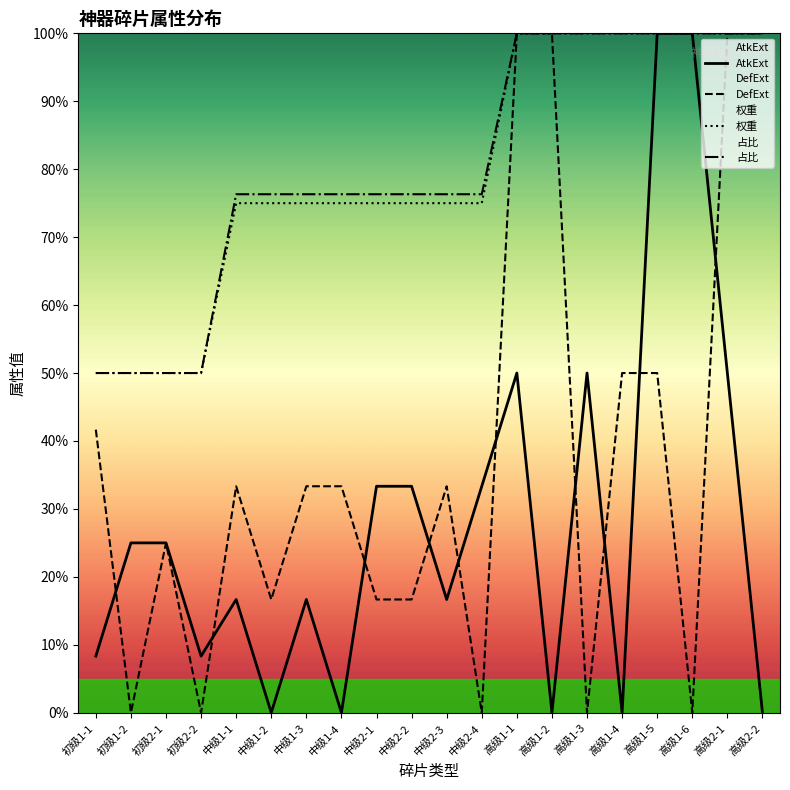

What is the sum of the AtkExt values at 中级2-1 and 中级1-3?

50.0